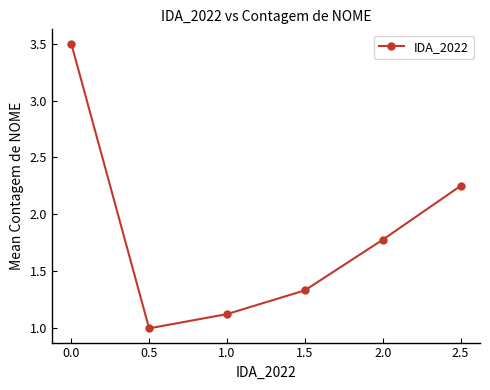

How many lines are shown in the chart?

1